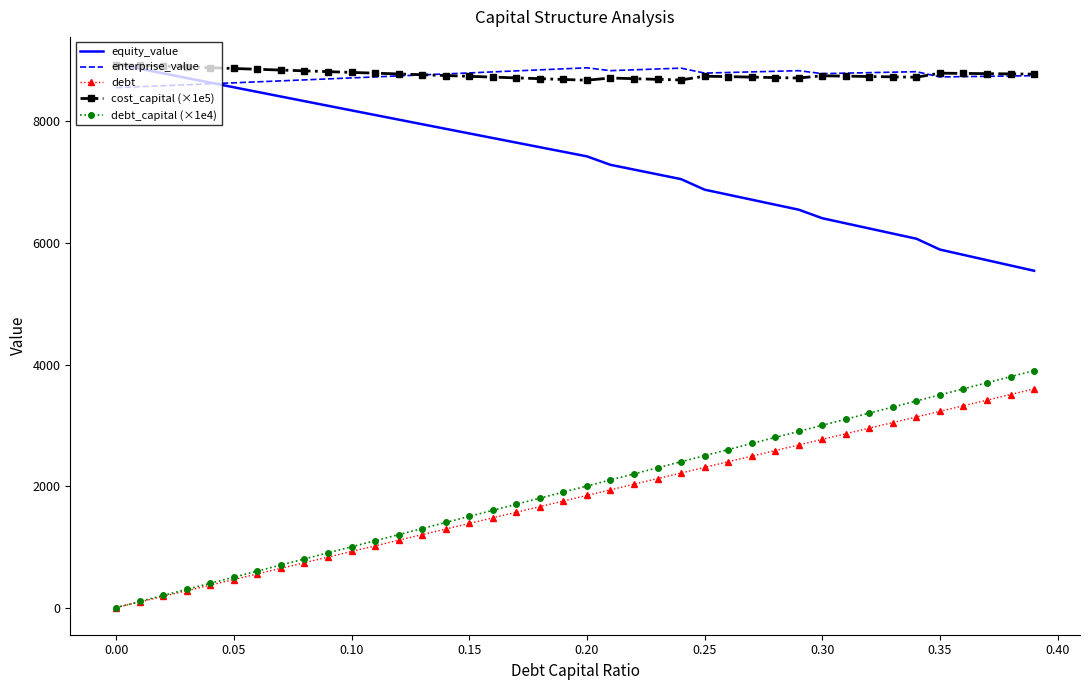

What is the difference between the second highest and second lowest values in the enterprise_value series?

305.1